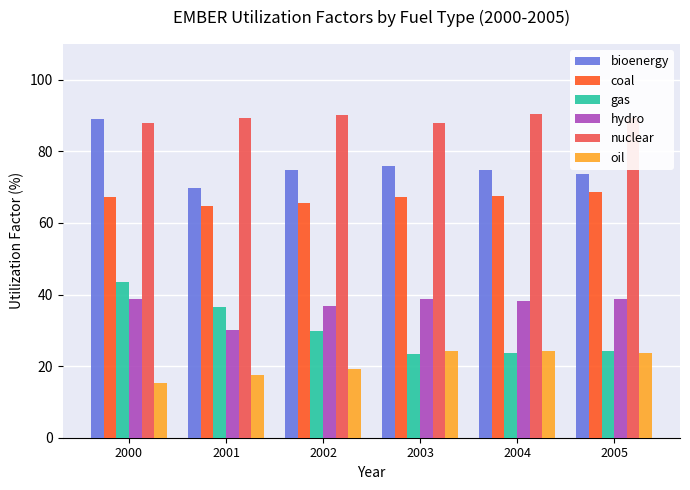

Which series has the widest spread of values?

gas